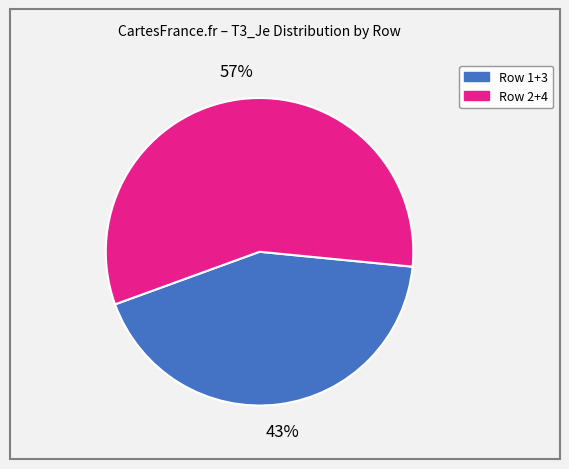

To the nearest percent, what is the difference between the largest and smallest slice percentages?

14%